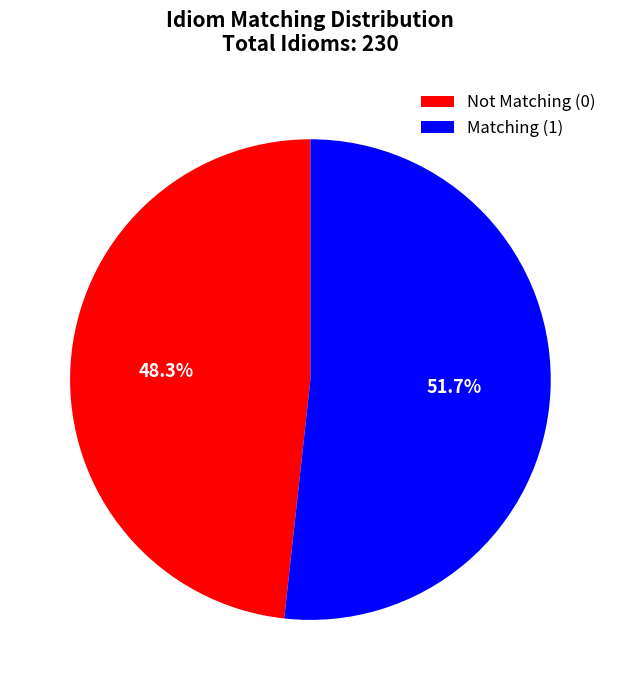

True or false: Matching (1) accounts for 52% of the total.

True